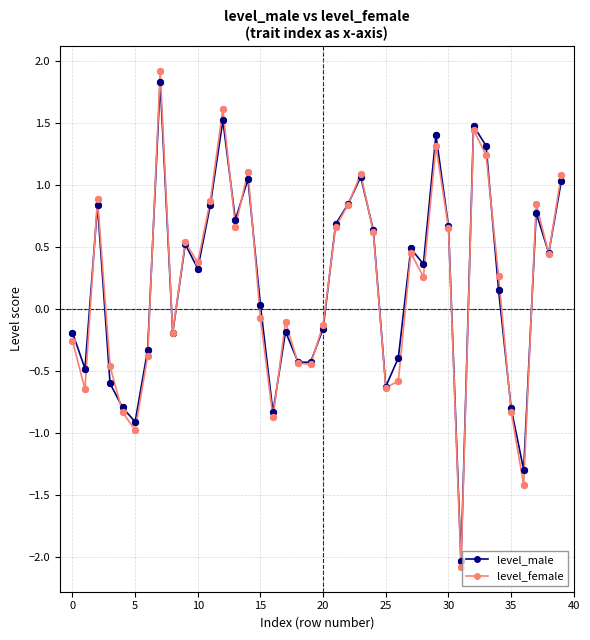

Which series has the largest range (max minus min)?

level_female